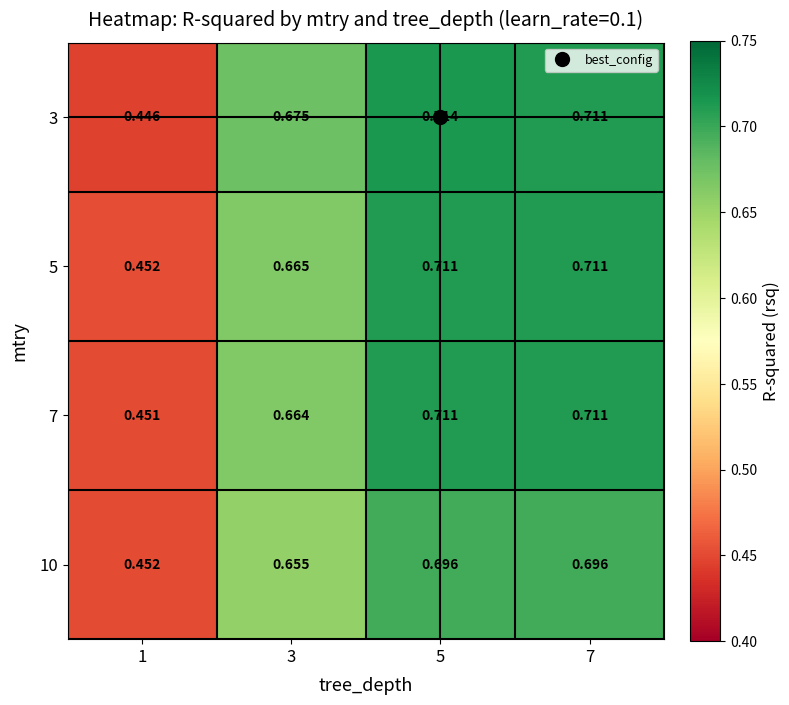

Is the value of 5 at 1 greater than the value of 10 at 3?

No